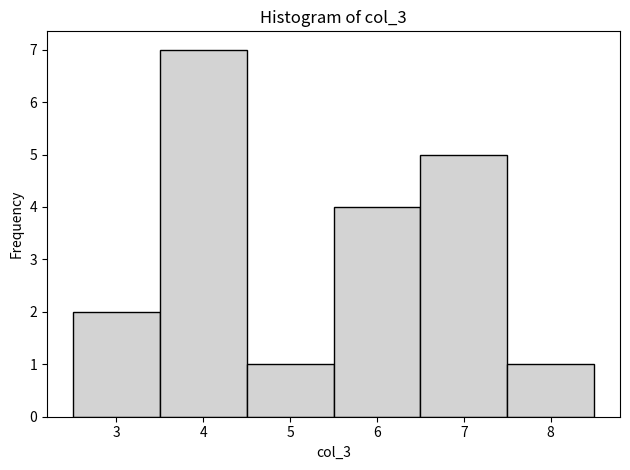

Which range on the x-axis has the tallest bar?

3.5 to 4.5